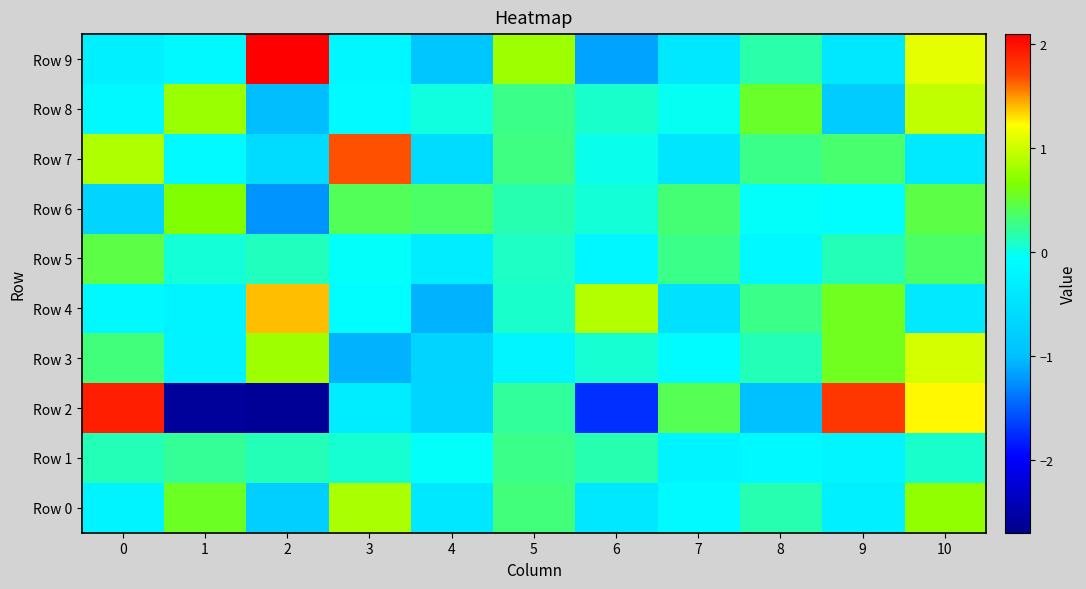

Which has a higher value, 6 or 7?

7